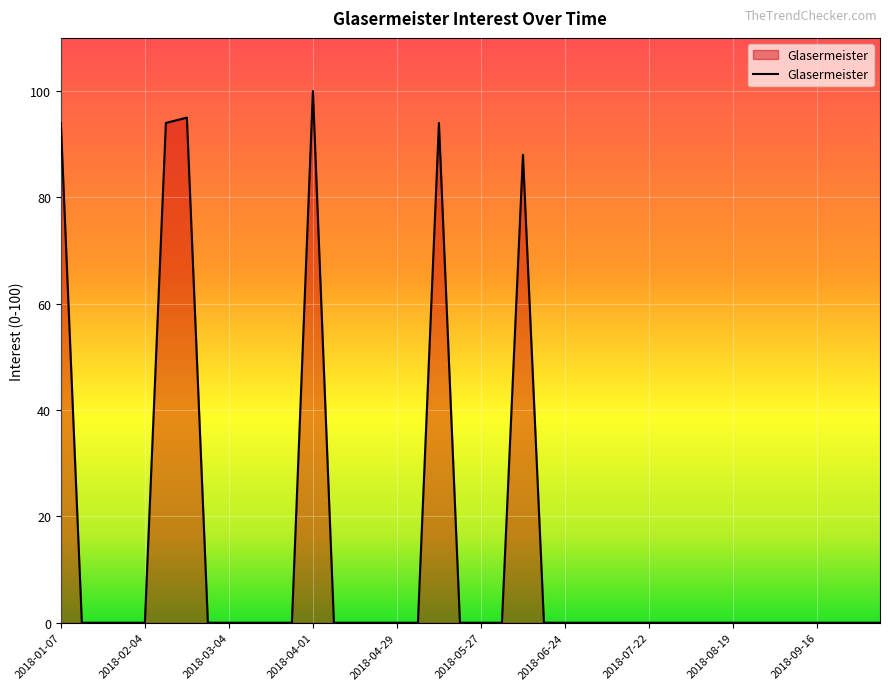

Is this an area chart (filled region under the line)?

Yes